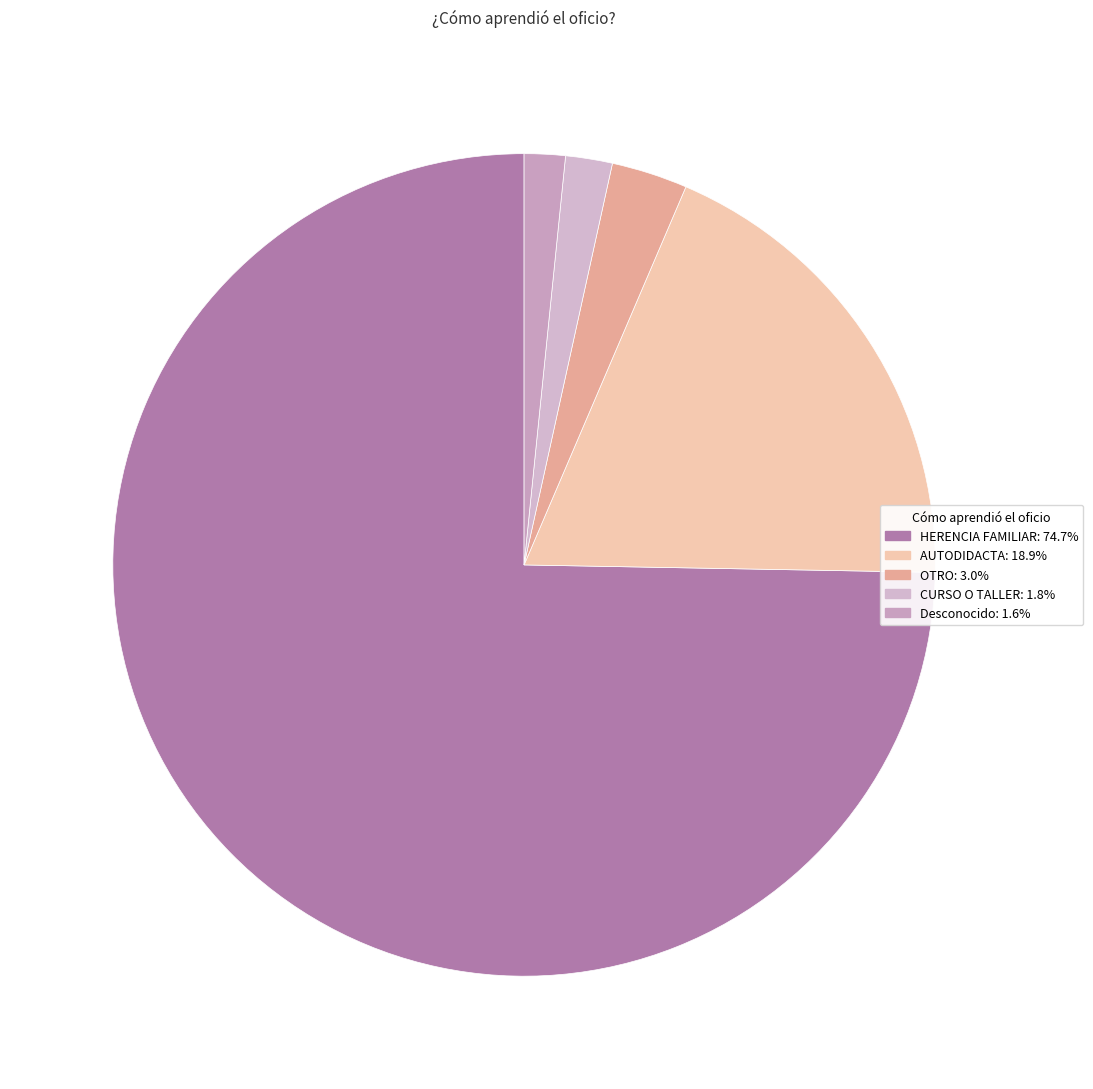

Count the number of slices in the pie.

5